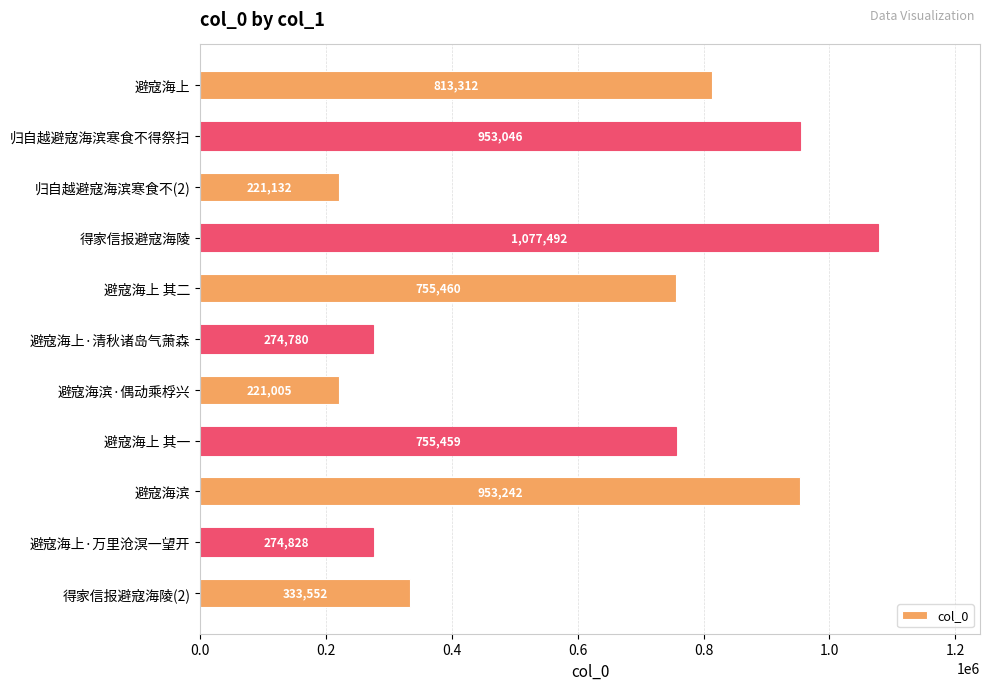

What position from the top is 避寇海滨·偶动乘桴兴?

7